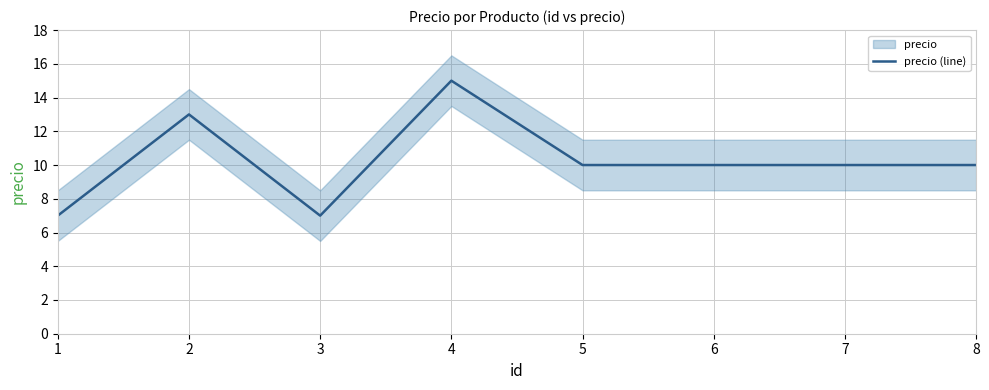

What is the difference between the values at 7 and 2?

3